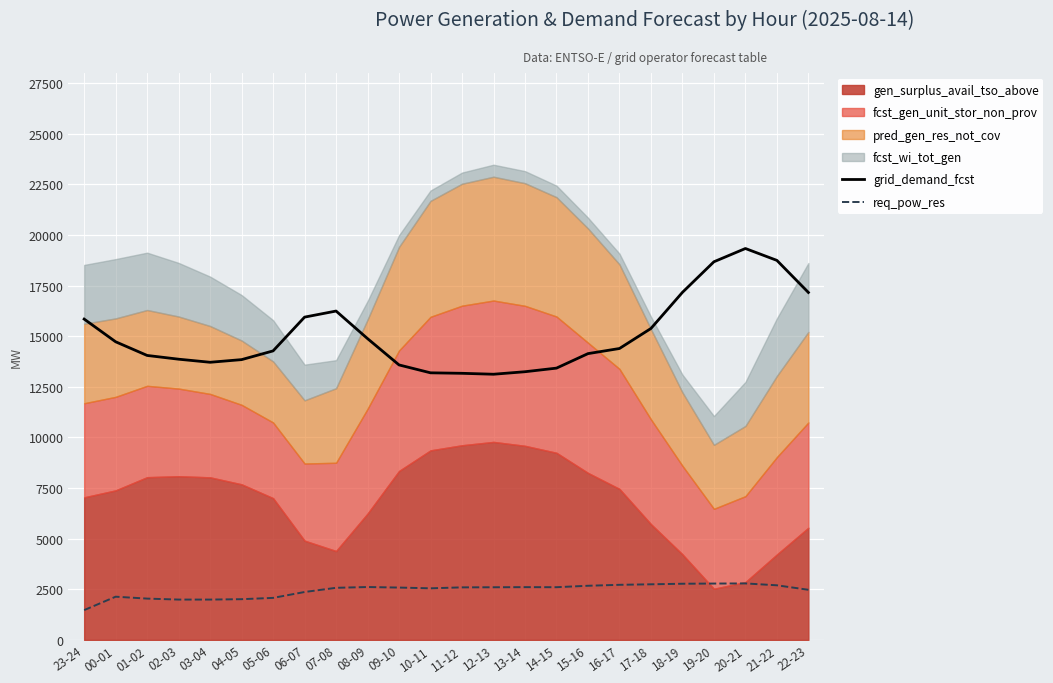

How many interior local peaks does the grid_demand_fcst series have?

2